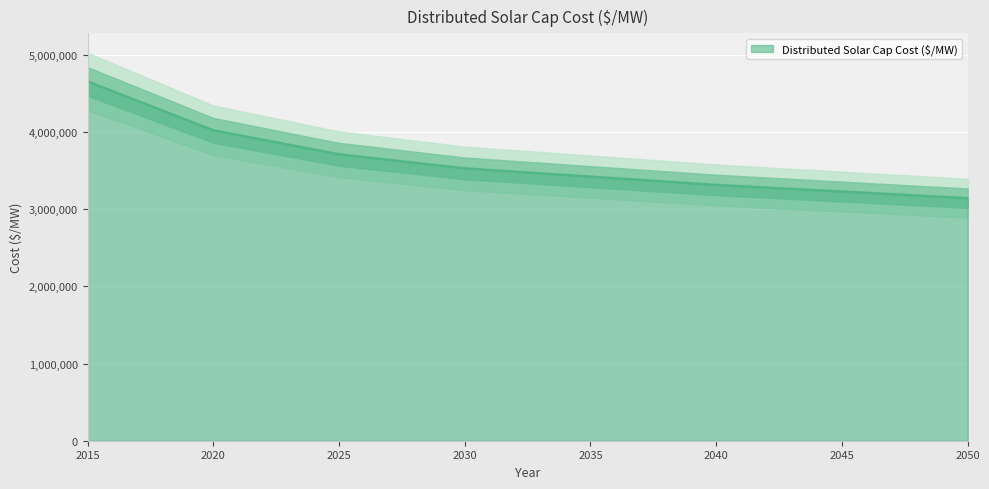

What is the greatest value displayed?

4656577.4